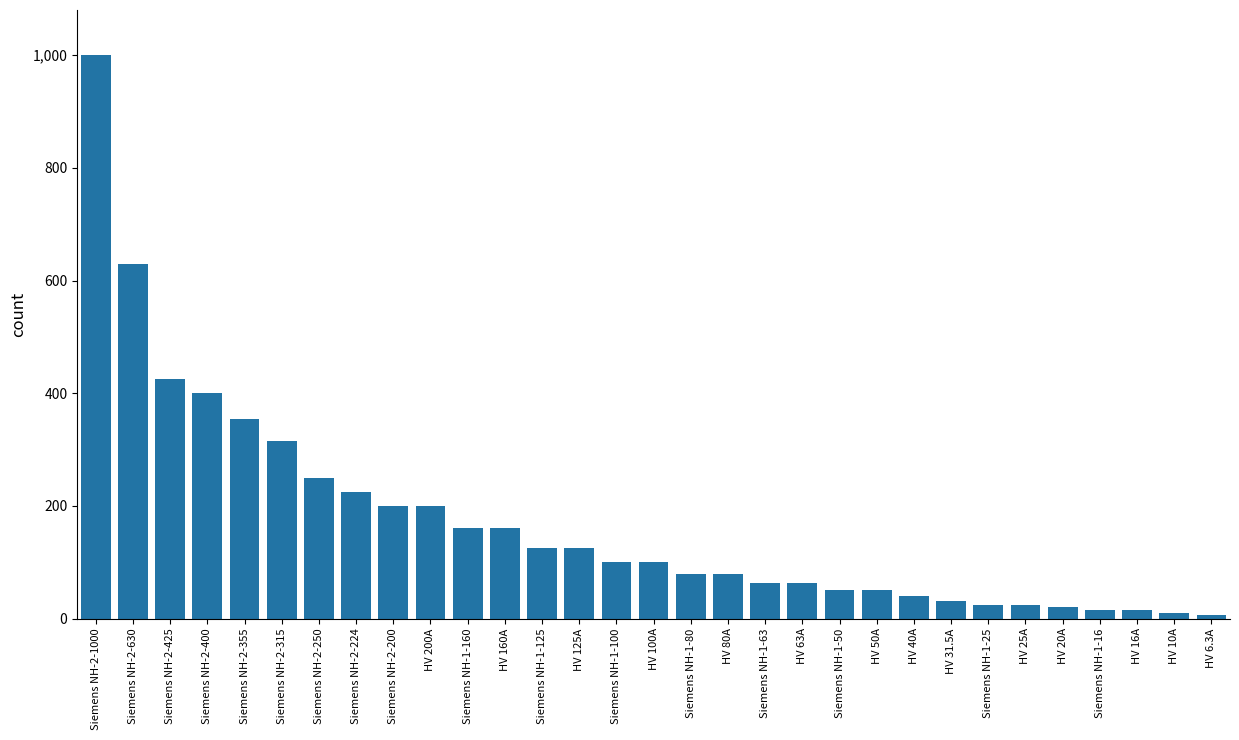

What is the label of the 28th bar from the right?

Siemens NH-2-400